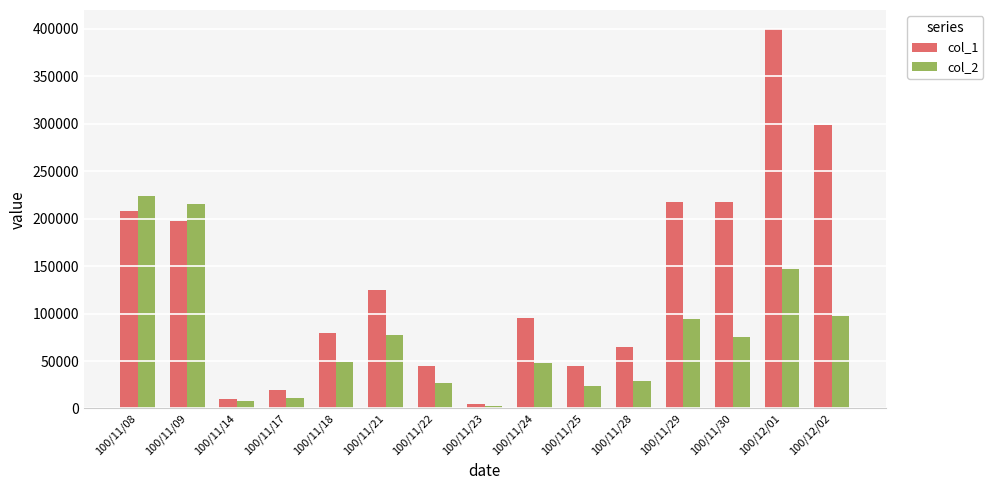

What is the sum of the col_1 values at 100/11/24 and 100/11/17?

115000